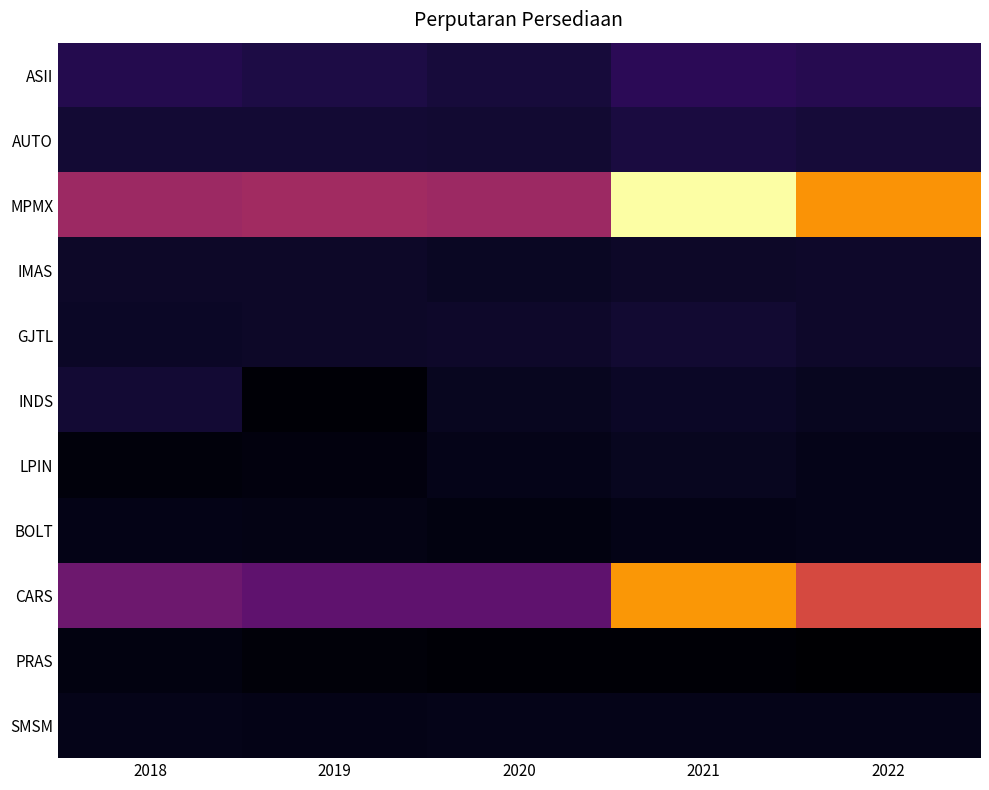

Reading right to left, what are all the values shown in this chart?

ASII: 2022=8.5	2021=9.2	2020=6.5	2019=7.4	2018=8.2
AUTO: 2022=6.2	2021=6.8	2020=5.6	2019=5.8	2018=5.8
MPMX: 2022=45.1	2021=58.9	2020=25.3	2019=25.9	2018=25.2
IMAS: 2022=4.8	2021=4.6	2020=4.2	2019=4.6	2018=4.5
GJTL: 2022=4.9	2021=5.5	2020=4.9	2019=4.5	2018=4.4
INDS: 2022=3.8	2021=4.4	2020=3.7	2019=0.9	2018=5.7
LPIN: 2022=2.9	2021=3.7	2020=2.9	2019=1.7	2018=1.6
BOLT: 2022=3.0	2021=2.7	2020=2.0	2019=2.6	2018=2.7
CARS: 2022=34.1	2021=45.5	2020=16.2	2019=16.2	2018=18.3
PRAS: 2022=0.4	2021=0.8	2020=1.0	2019=1.3	2018=2.1
SMSM: 2022=2.9	2021=3.1	2020=2.9	2019=2.8	2018=2.9